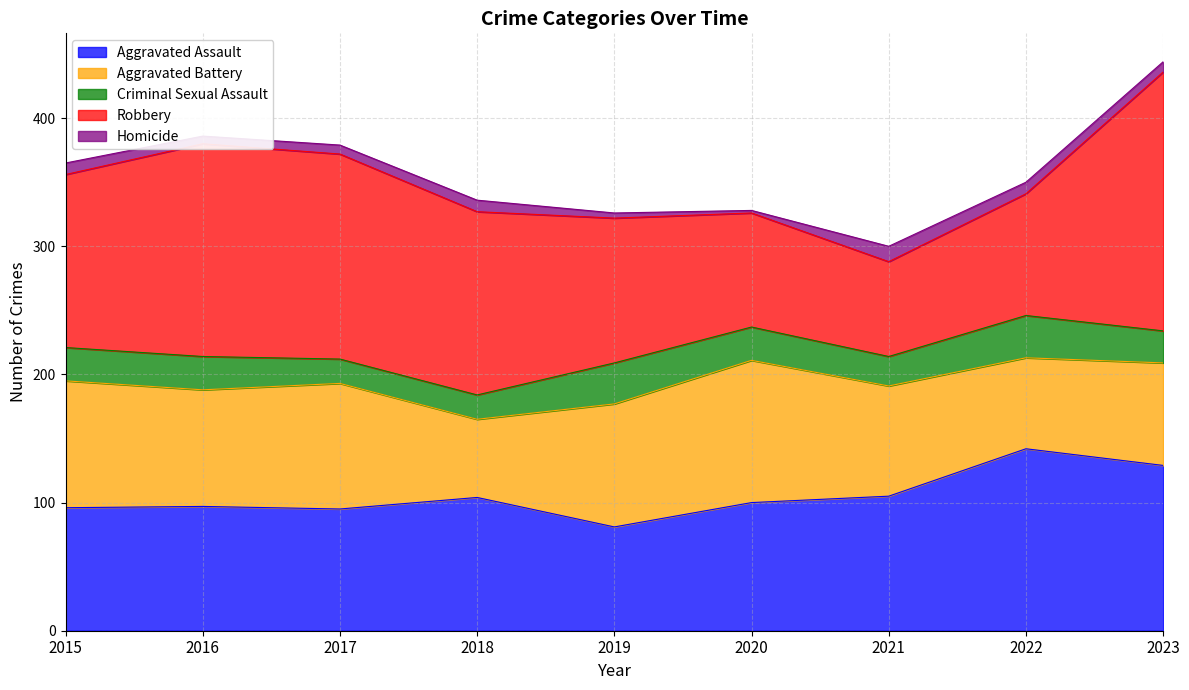

Which series has the widest spread of values?

Robbery